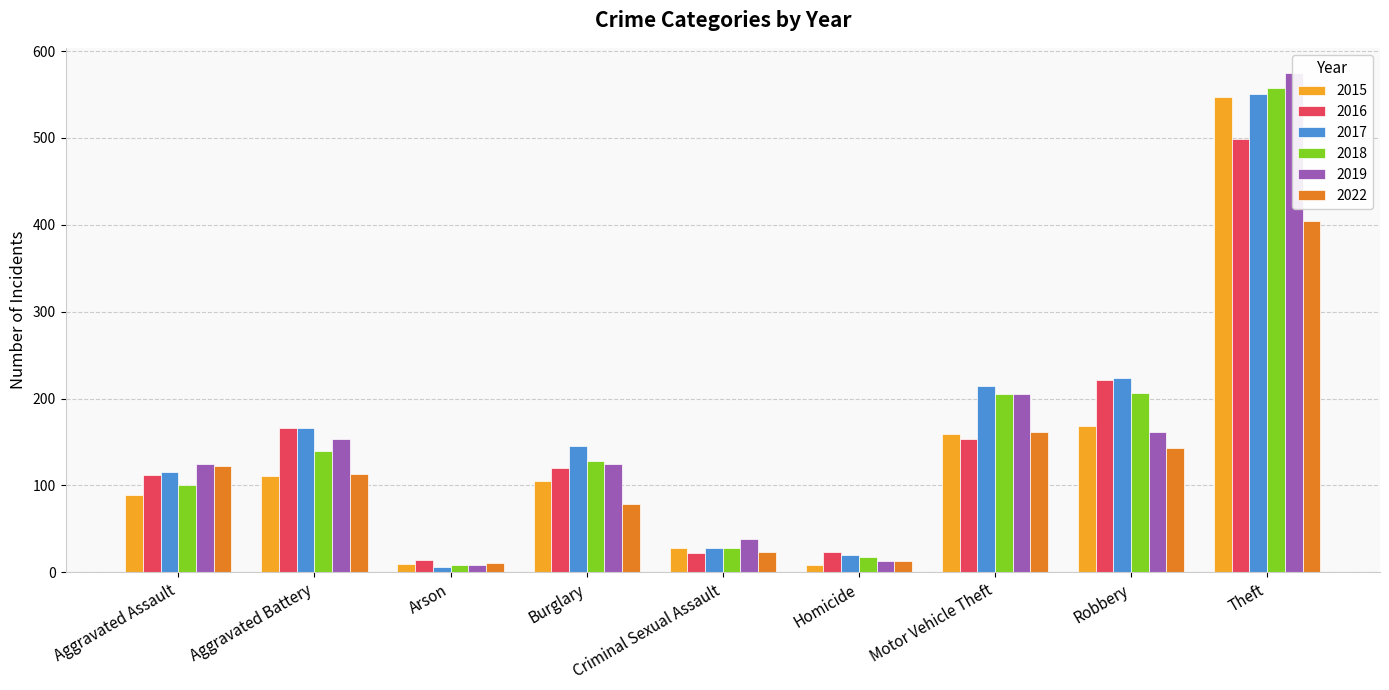

Read the 2019 value at Theft.

575